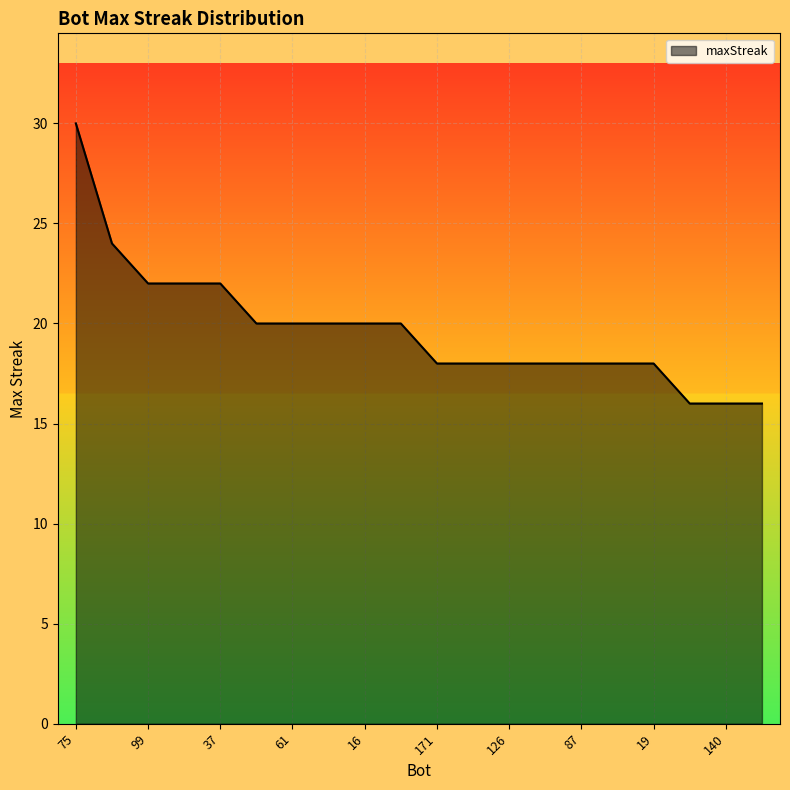

What is the minimum value shown in the chart?

16